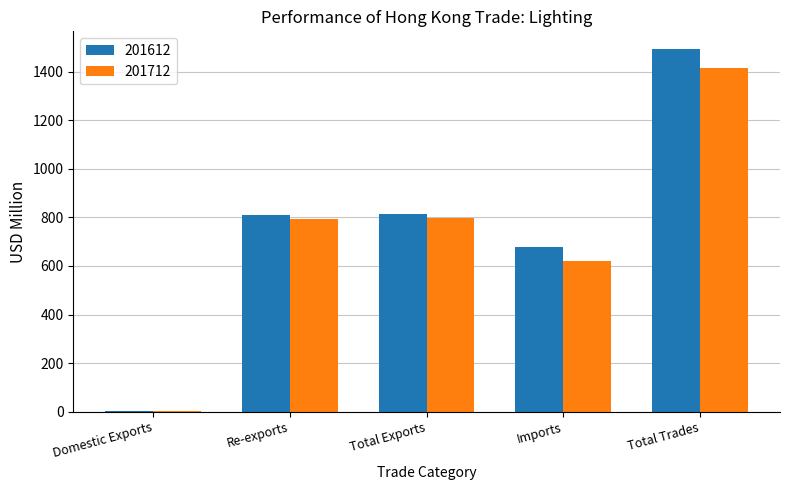

Which category has the highest value across all series?

Total Trades